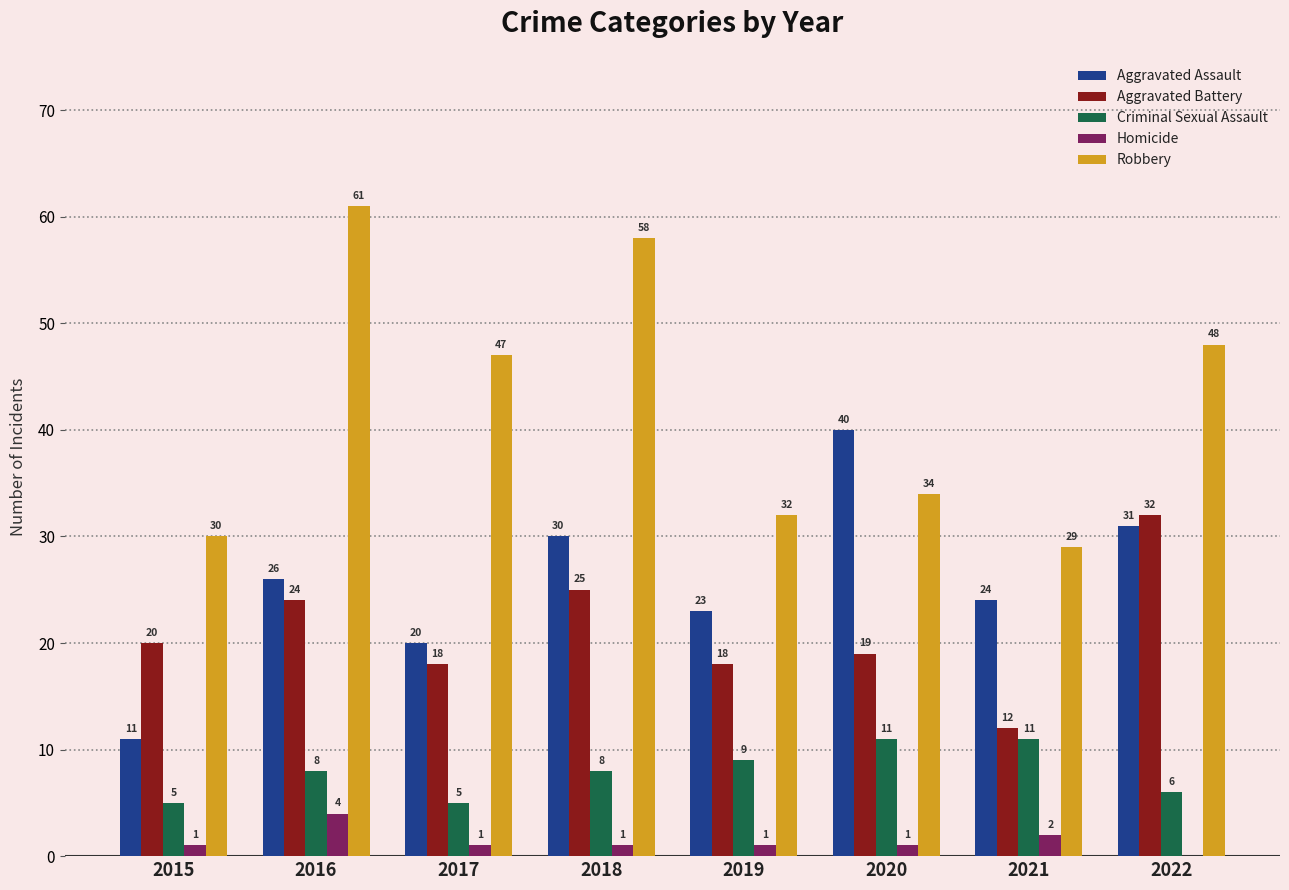

Which series changed the most between 2015 and 2016?

Robbery